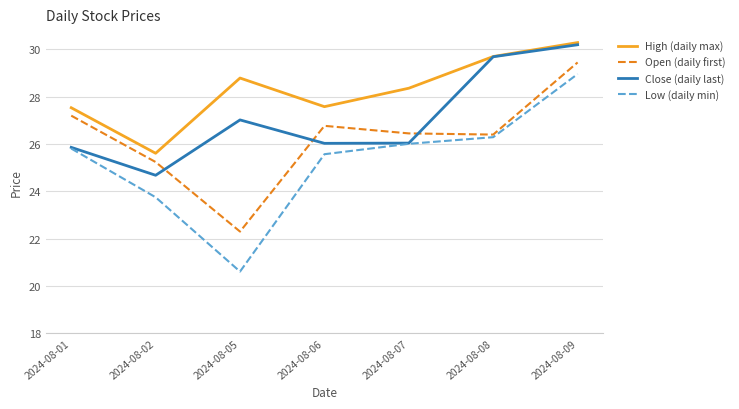

Count the number of categories in the chart.

7